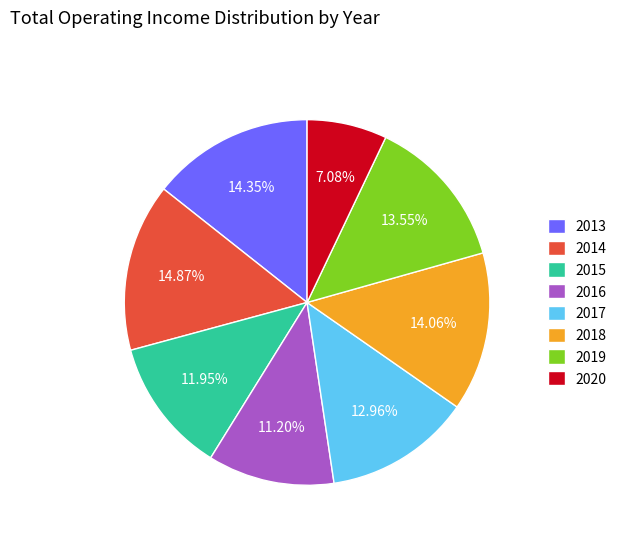

Which has a higher value, 2017 or 2013?

2013